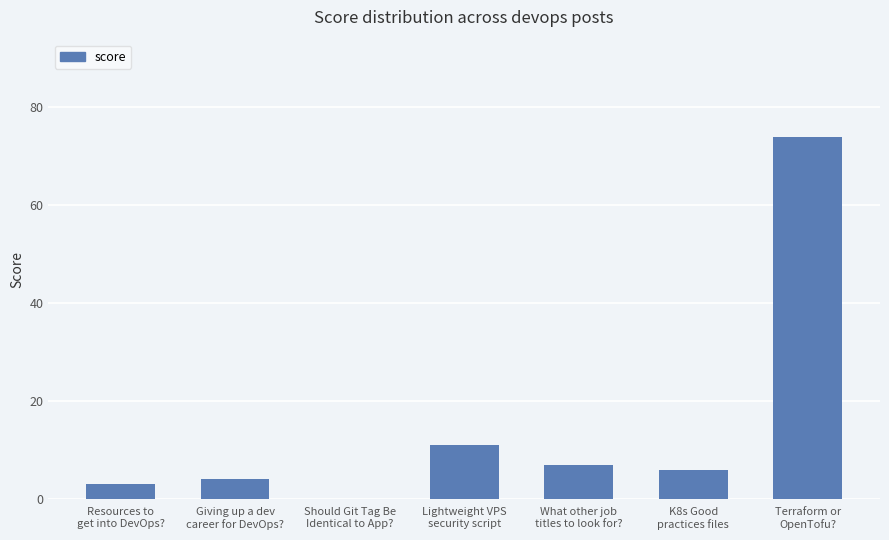

Between Should Git Tag Be
Identical to App? and Giving up a dev
career for DevOps?, which is larger?

Giving up a dev
career for DevOps?